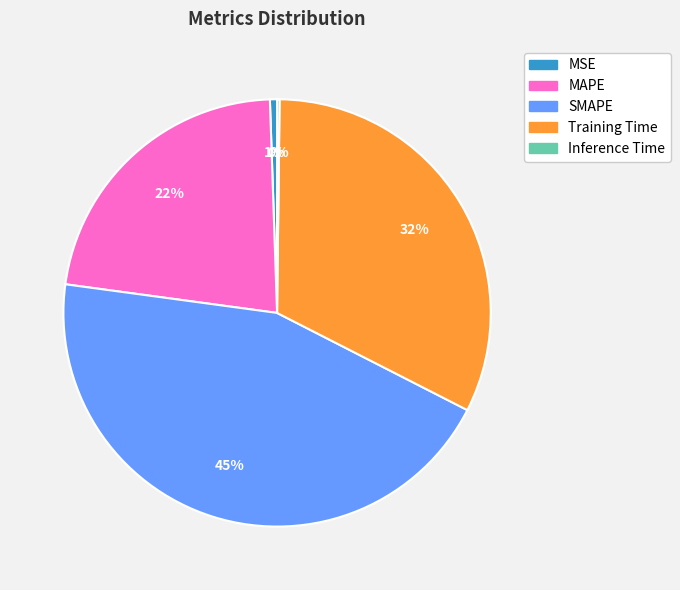

To the nearest percent, what is the average slice percentage?

20%